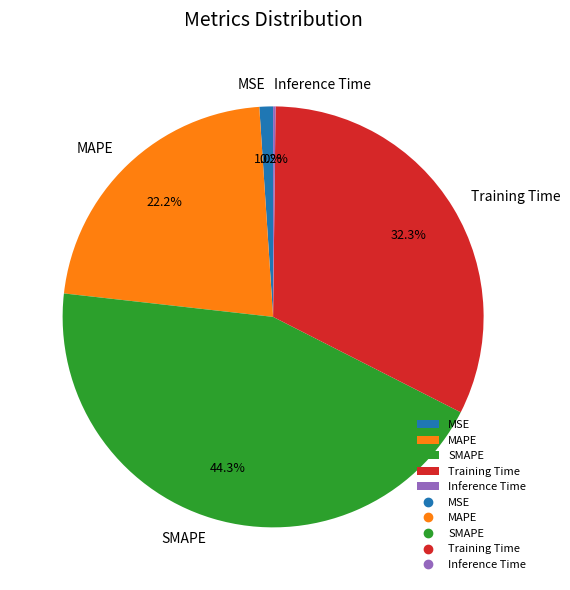

To the nearest percent, what is the difference between the MSE and SMAPE slice percentages?

43%